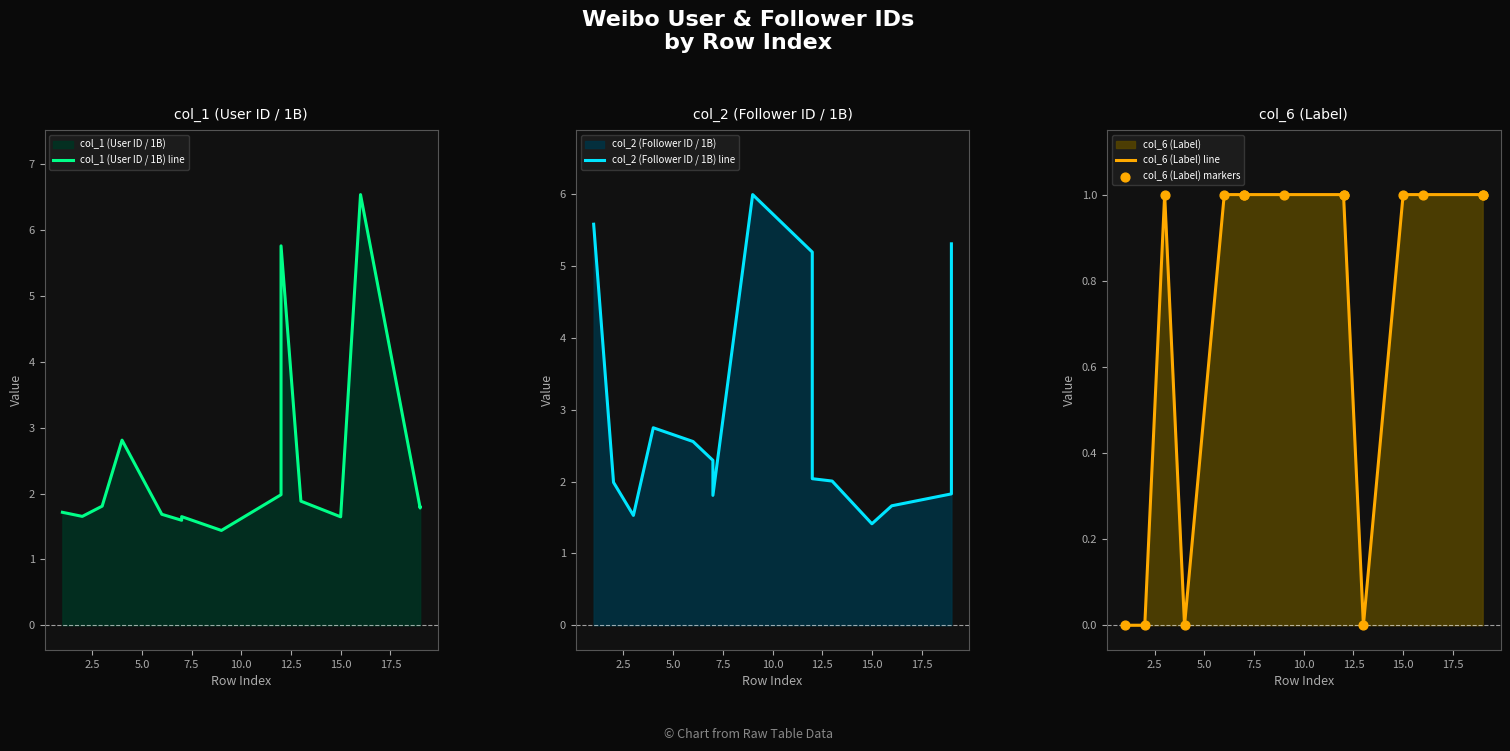

Which series reaches the minimum Y coordinate?

col_6 (Label) line